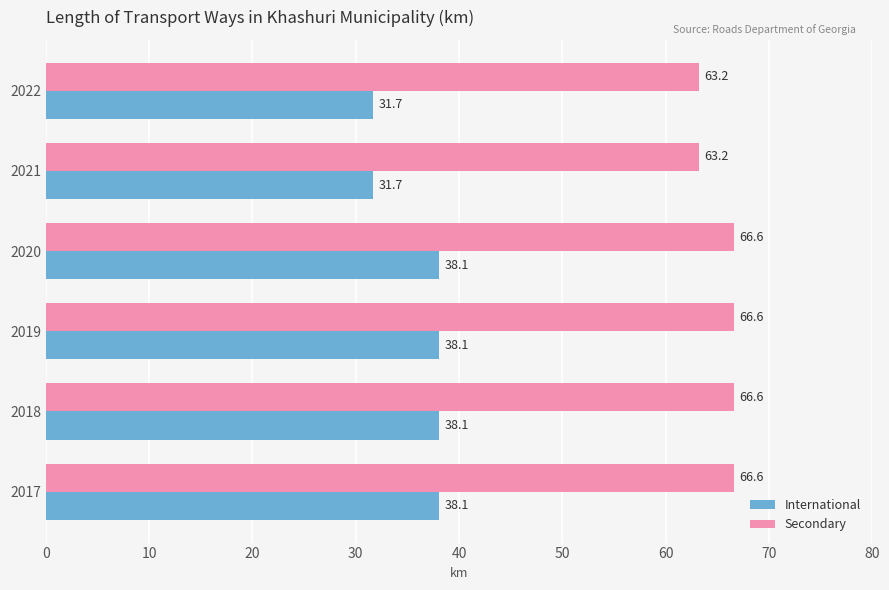

At how many categories does at least one series exceed 45?

6